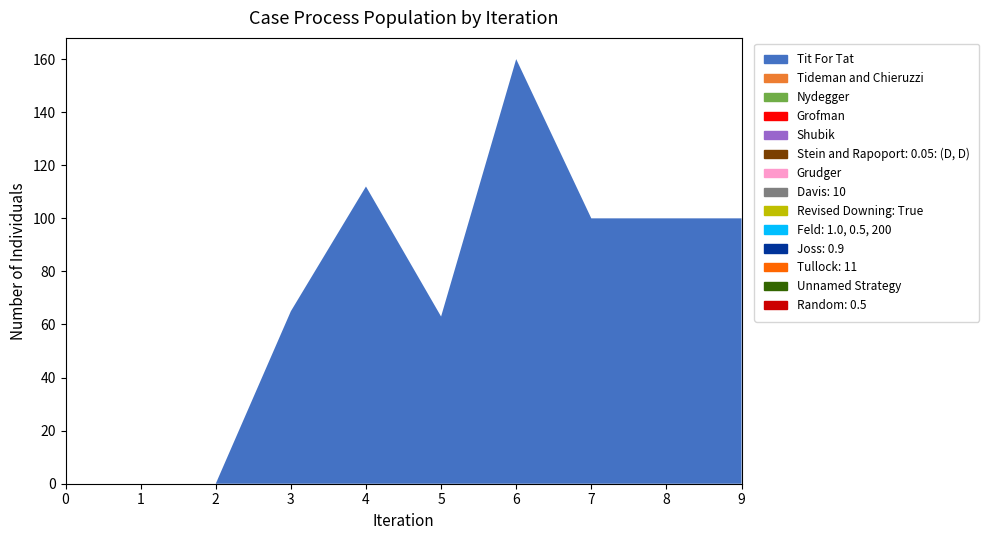

Reading left to right, list all the values displayed in this chart.

Series 1: 0=0	1=0	2=0	3=65	4=112	5=63	6=160	7=100	8=100	9=100
Series 2: 0=0	1=0	2=0	3=0	4=0	5=0	6=0	7=0	8=0	9=0
Series 3: 0=0	1=0	2=0	3=0	4=0	5=0	6=0	7=0	8=0	9=0
Series 4: 0=0	1=0	2=0	3=0	4=0	5=0	6=0	7=0	8=0	9=0
Series 5: 0=0	1=0	2=0	3=0	4=0	5=0	6=0	7=0	8=0	9=0
Series 6: 0=0	1=0	2=0	3=0	4=0	5=0	6=0	7=0	8=0	9=0